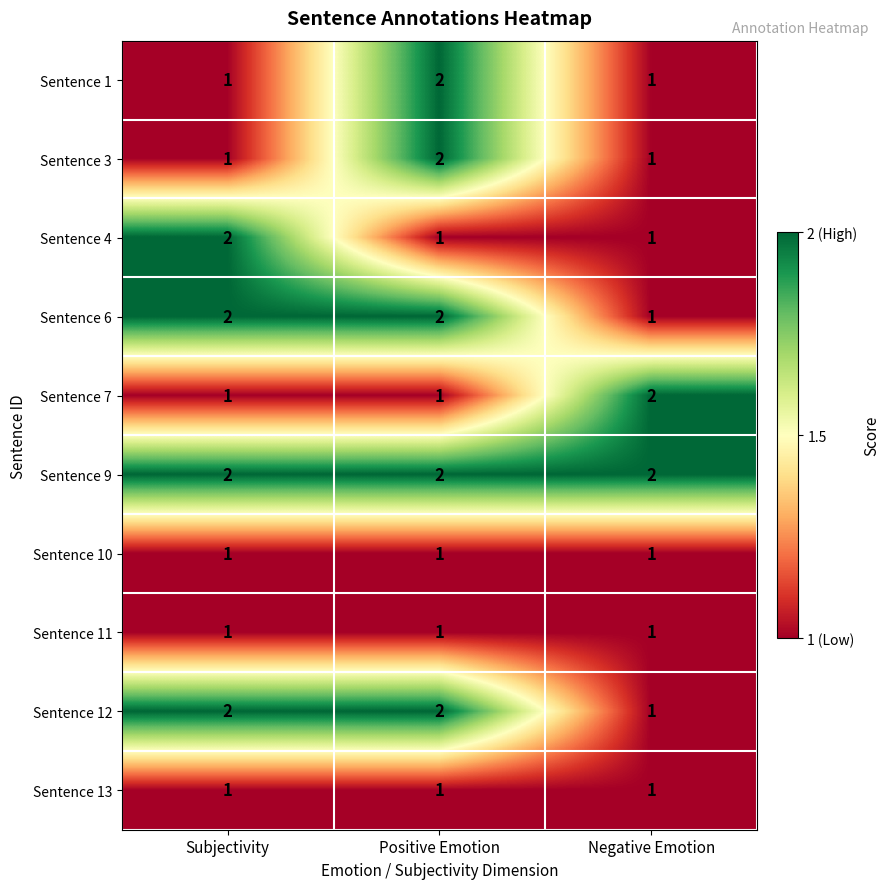

At which category is the sum across all series the highest?

Positive Emotion